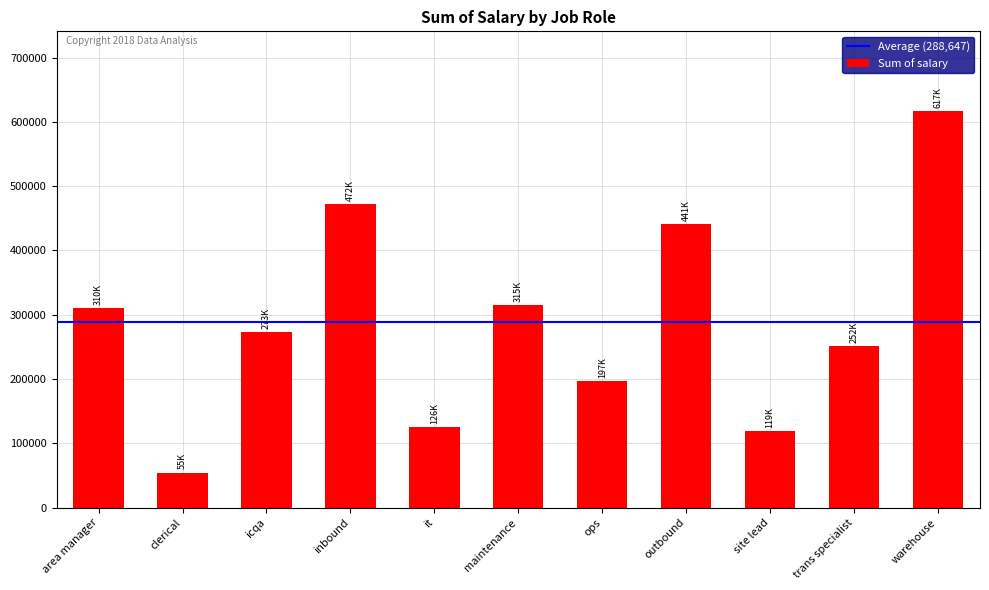

The value at site lead is 181190. True or false?

False